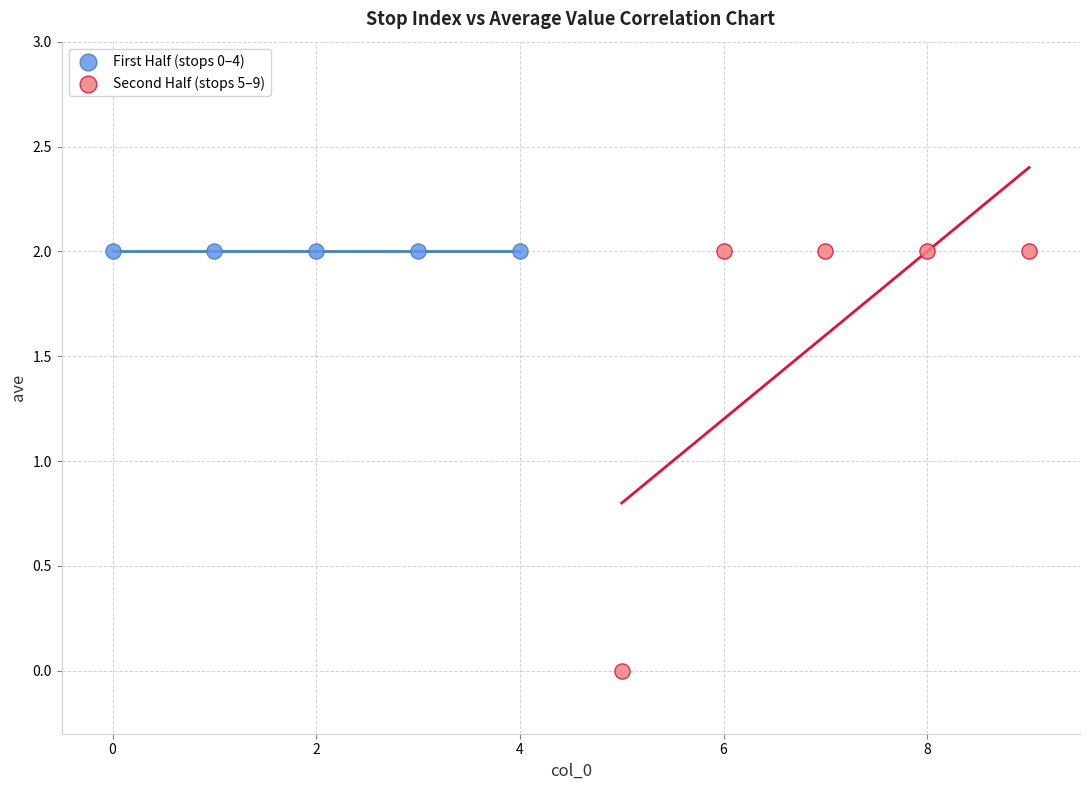

Which series reaches the minimum Y coordinate?

Second Half (stops 5–9)